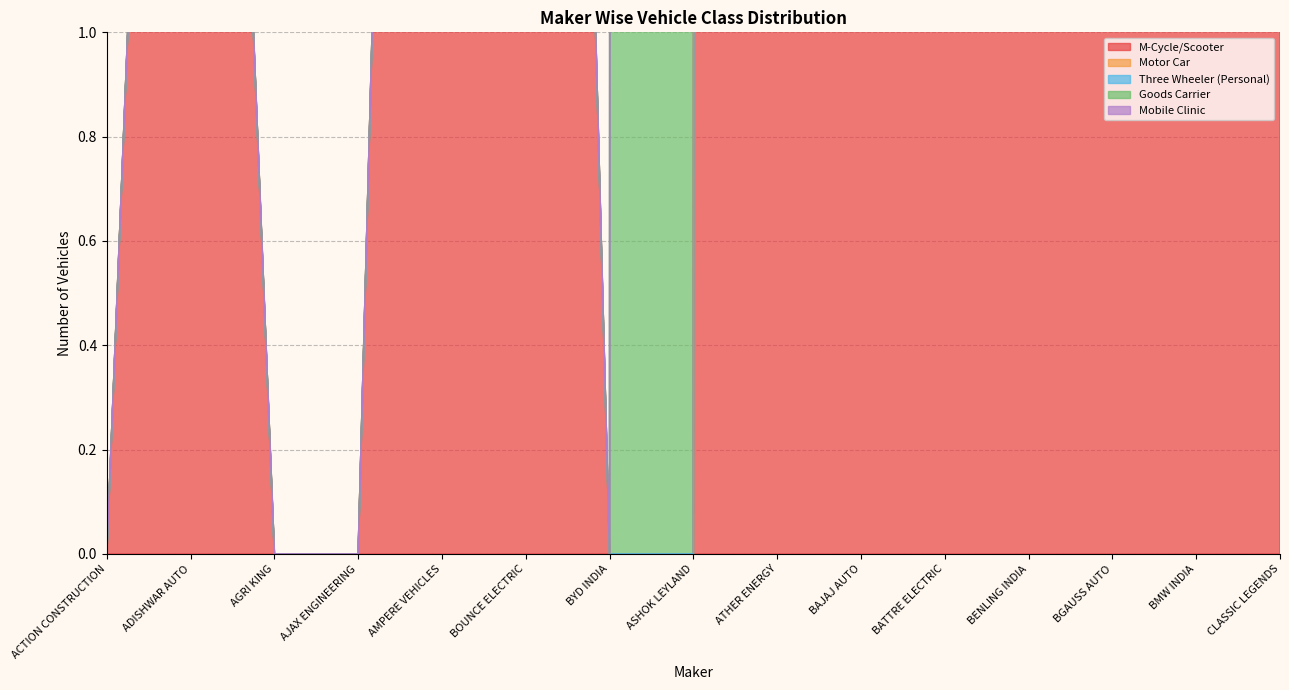

Which series changed the most between ACTION CONSTRUCTION and ADISHWAR AUTO?

M-Cycle/Scooter